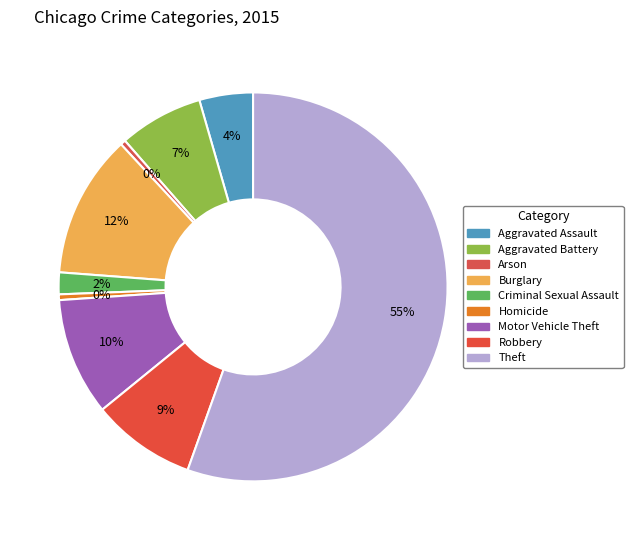

Which has a higher value, Theft or Aggravated Battery?

Theft